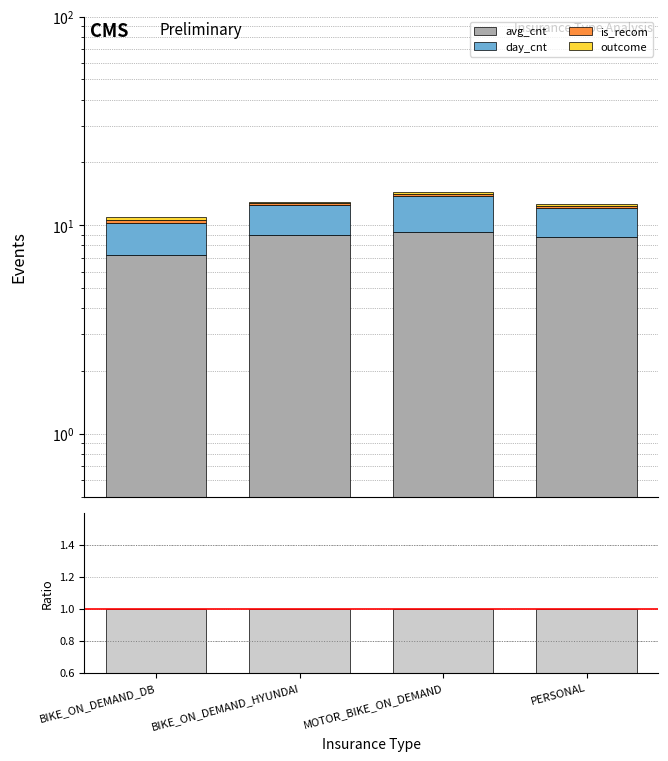

Are the bars grouped side by side (vs. stacked)?

Yes